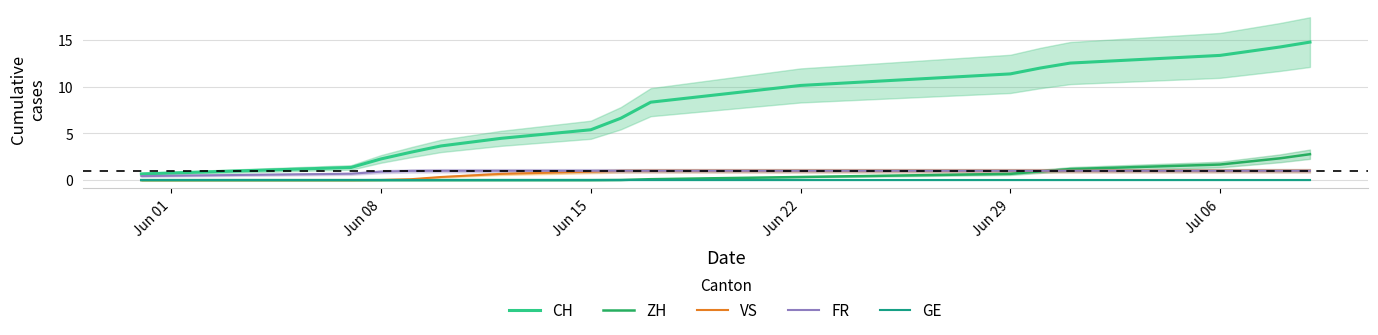

Is it true that CH equals 1.8 at Jun 15?

False